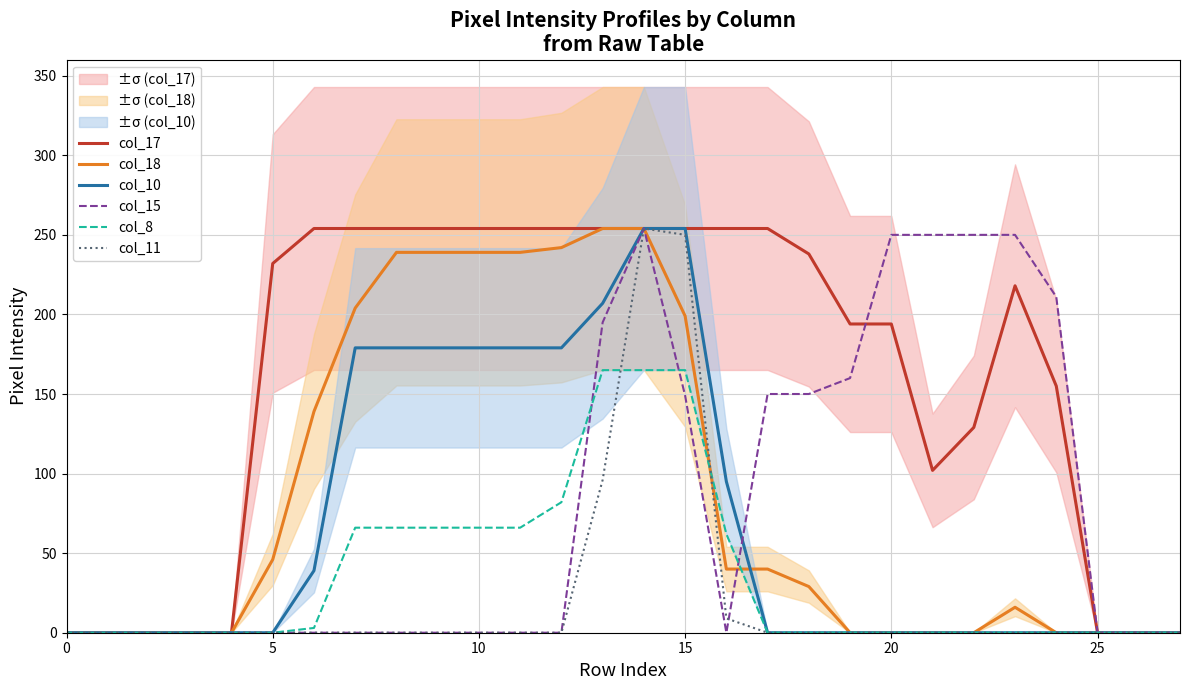

Reading right to left, what are all the values shown in this chart?

col_17: 0	0	0	155	218	129	102	194	194	238	254	254	254	254	254	254	254	254	254	254	254	254	232	0	0	0	0	0
col_18: 0	0	0	0	16	0	0	0	0	29	40	40	199	254	254	242	239	239	239	239	204	139	46	0	0	0	0	0
col_10: 0	0	0	0	0	0	0	0	0	0	0	95	254	254	207	179	179	179	179	179	179	39	0	0	0	0	0	0
col_15: 0	0	0	211	250	250	250	250	160	150	150	0	149	254	195	0	0	0	0	0	0	0	0	0	0	0	0	0
col_8: 0	0	0	0	0	0	0	0	0	0	0	62	165	165	165	82	66	66	66	66	66	3	0	0	0	0	0	0
col_11: 0	0	0	0	0	0	0	0	0	0	0	9	250	254	96	0	0	0	0	0	0	0	0	0	0	0	0	0